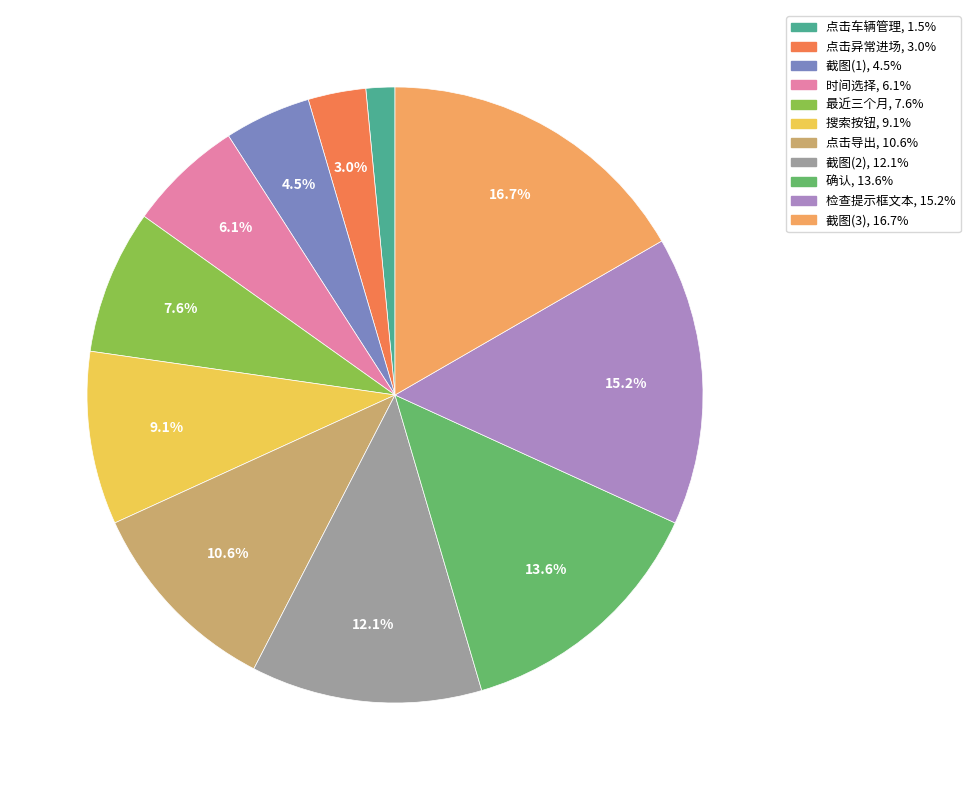

Count the number of slices in the pie.

11